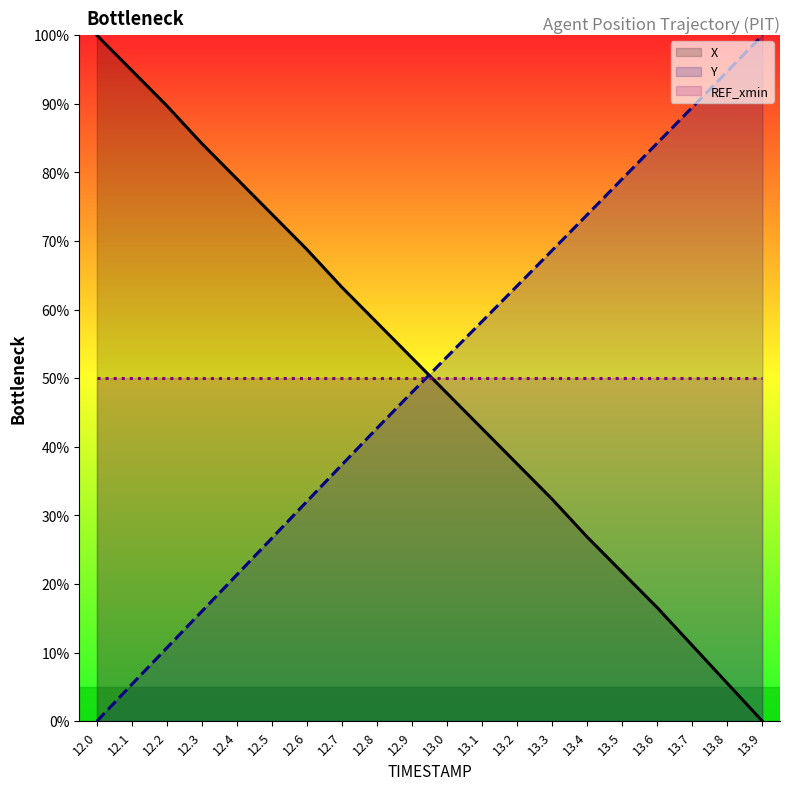

How many positive values does the Y series have?

19